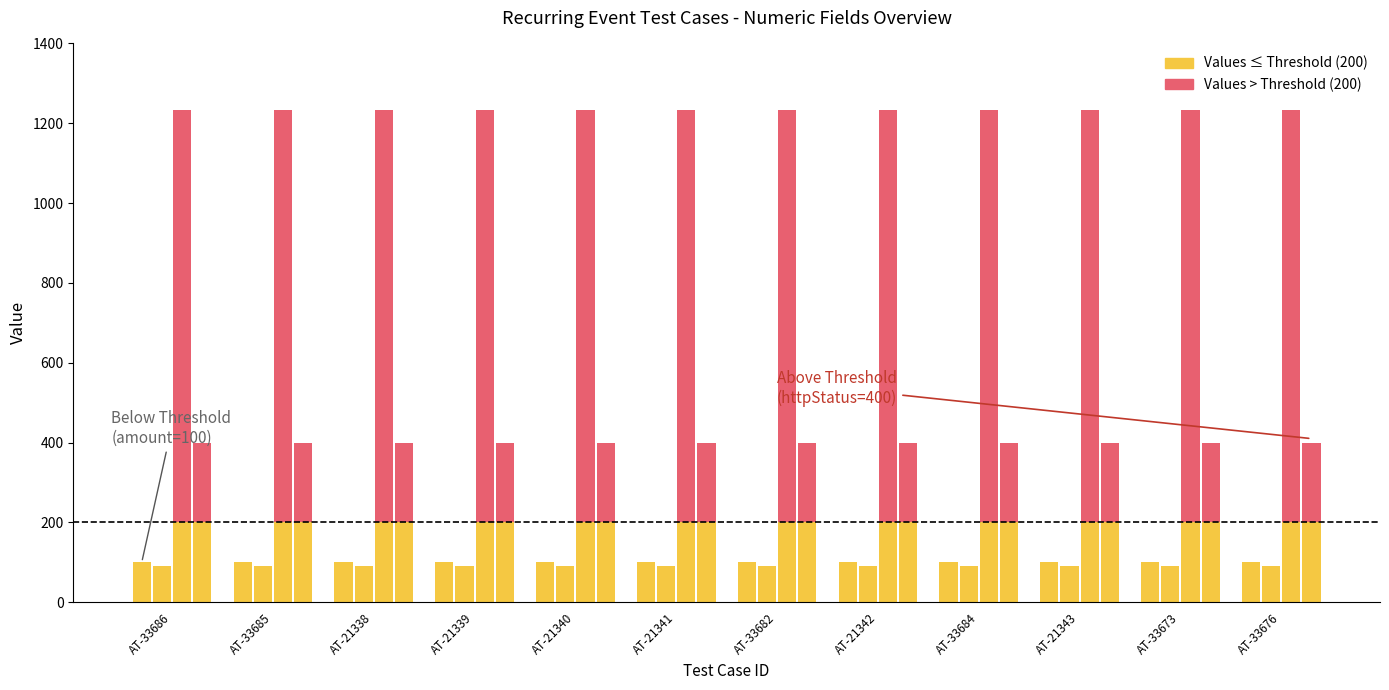

What is the sum of all checkNumber values?

14808